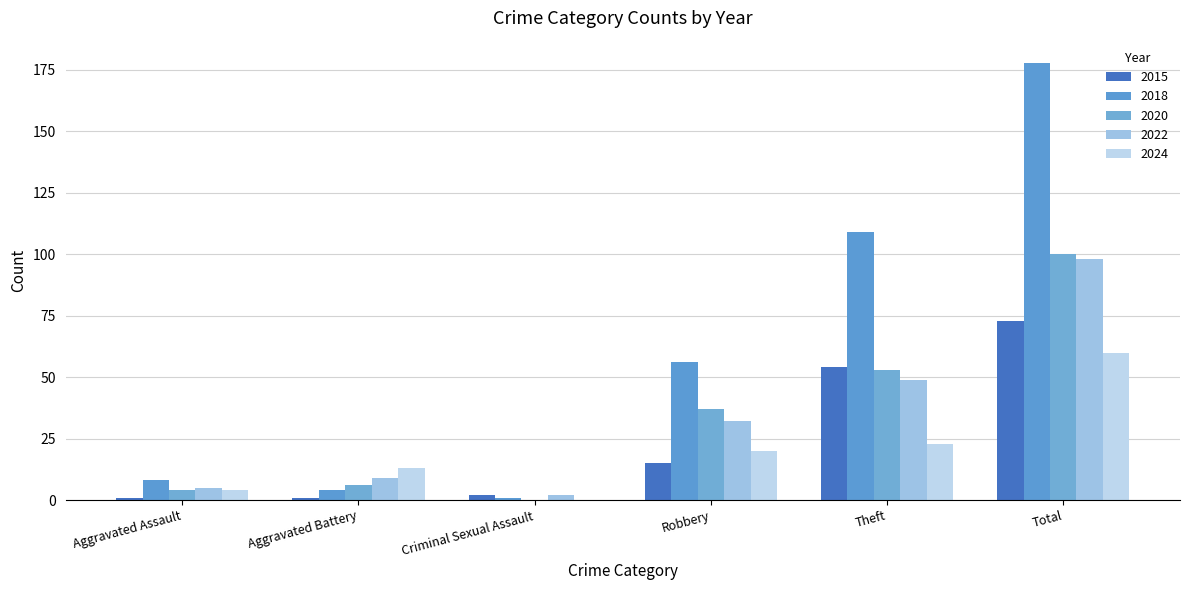

Reading left to right, list all the values displayed in this chart.

2015: 1	1	2	15	54	73
2018: 8	4	1	56	109	178
2020: 4	6	0	37	53	100
2022: 5	9	2	32	49	98
2024: 4	13	0	20	23	60